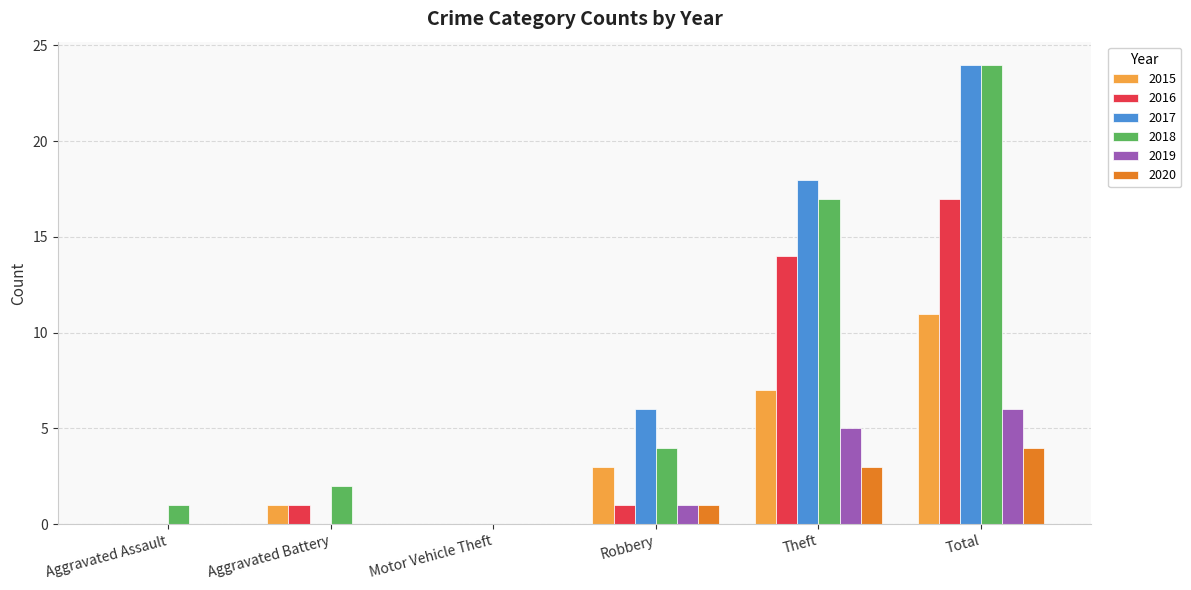

What is the total value across all series at Theft?

64